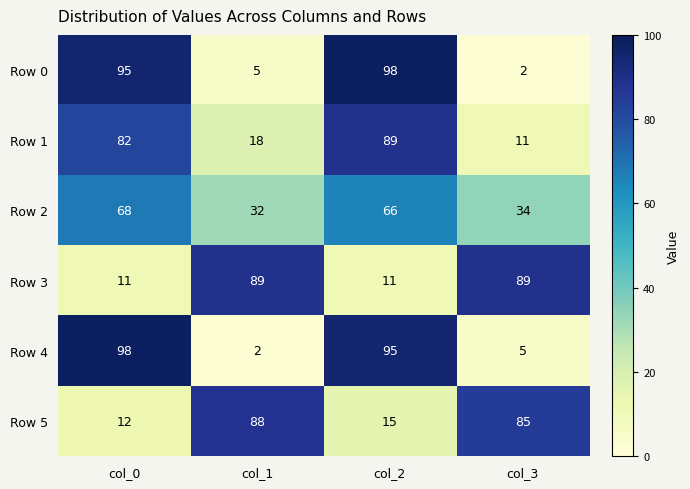

Reading left to right, transcribe all the data shown in this chart.

Row 0: 95	5	98	2
Row 1: 82	18	89	11
Row 2: 68	32	66	34
Row 3: 11	89	11	89
Row 4: 98	2	95	5
Row 5: 12	88	15	85